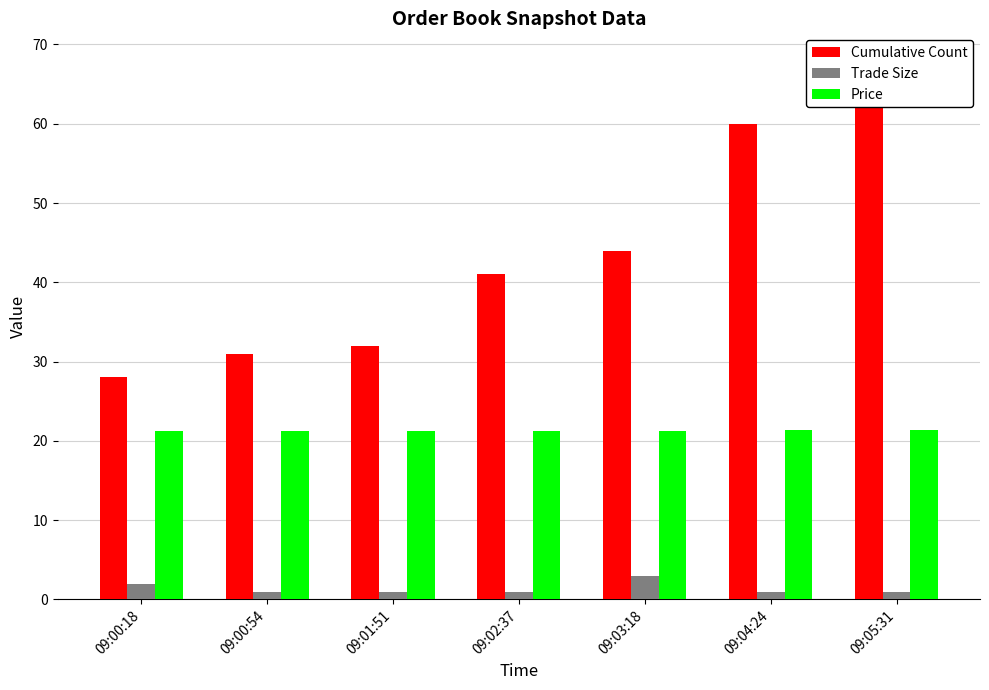

What are all the series names shown in the legend?

Cumulative Count, Trade Size, Price